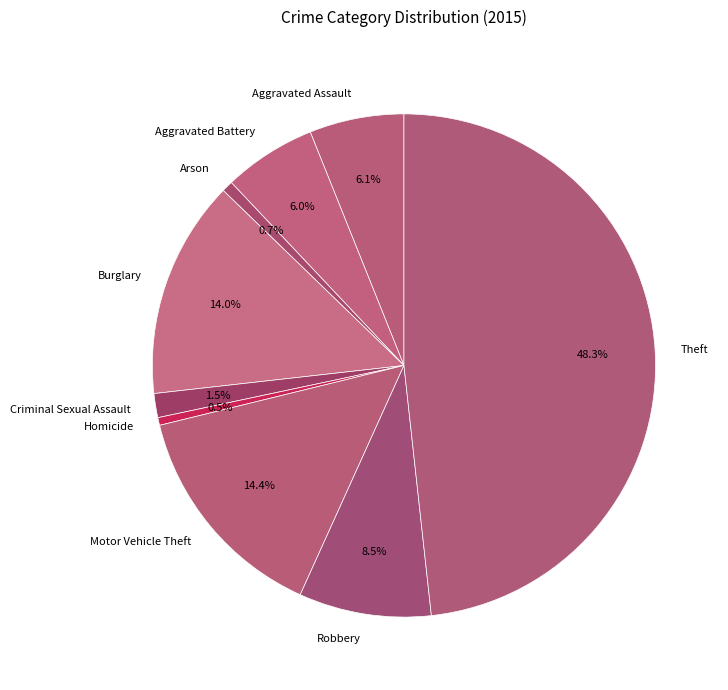

Count the number of slices in the pie.

9